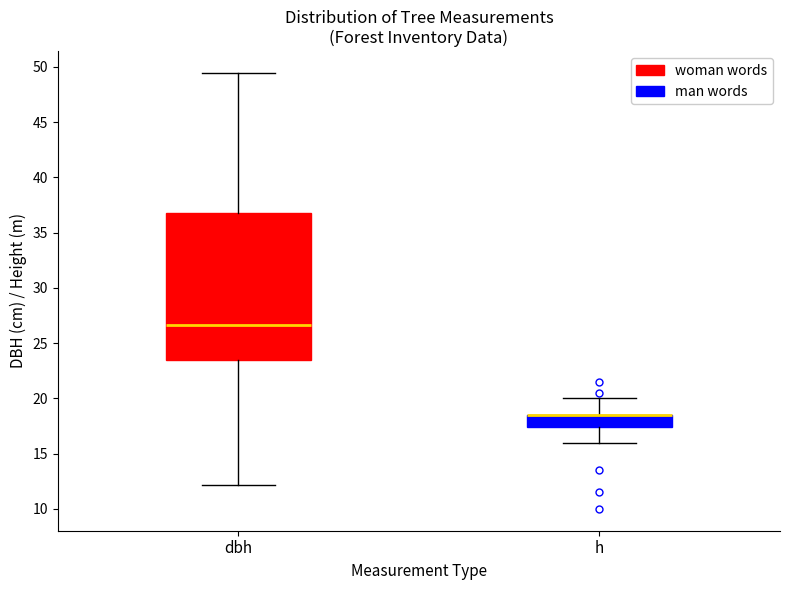

Which box is the tallest, from its lower edge to its upper edge?

dbh